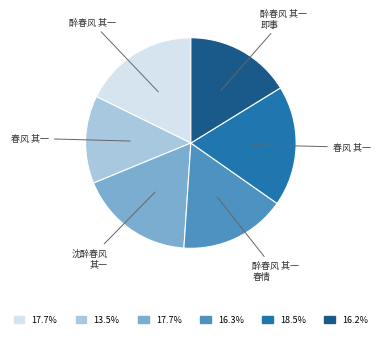

How many slices are in this pie chart?

6